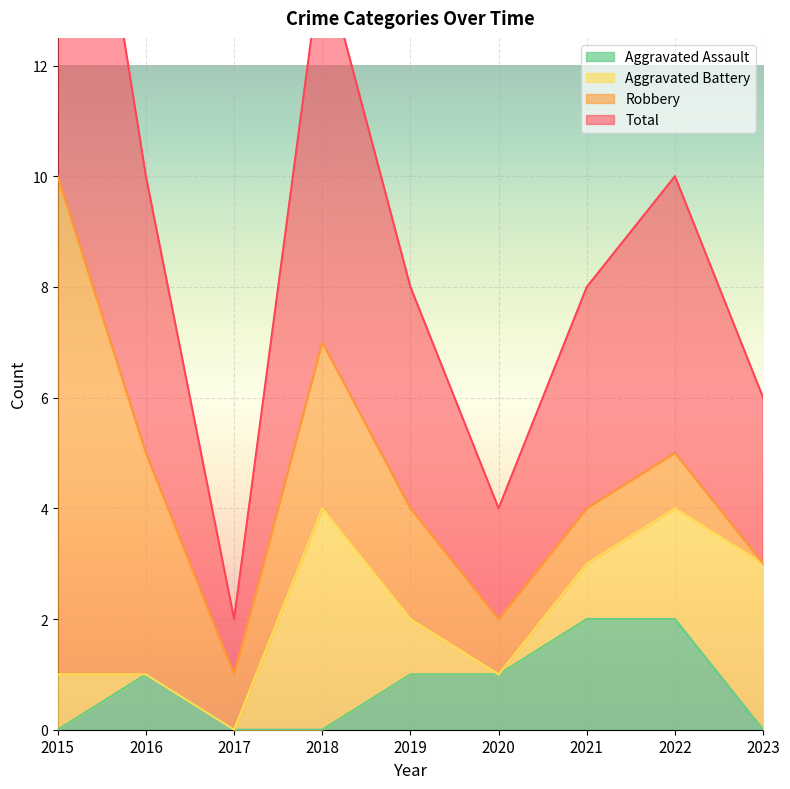

Is it true that Aggravated Assault equals 2 at 2019?

False